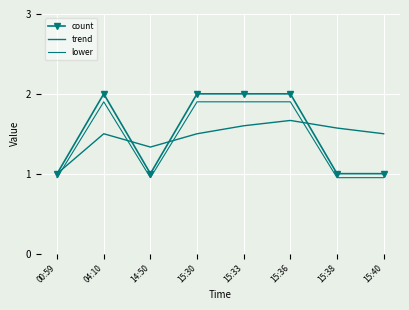

What is the sum of all count values?

12.0